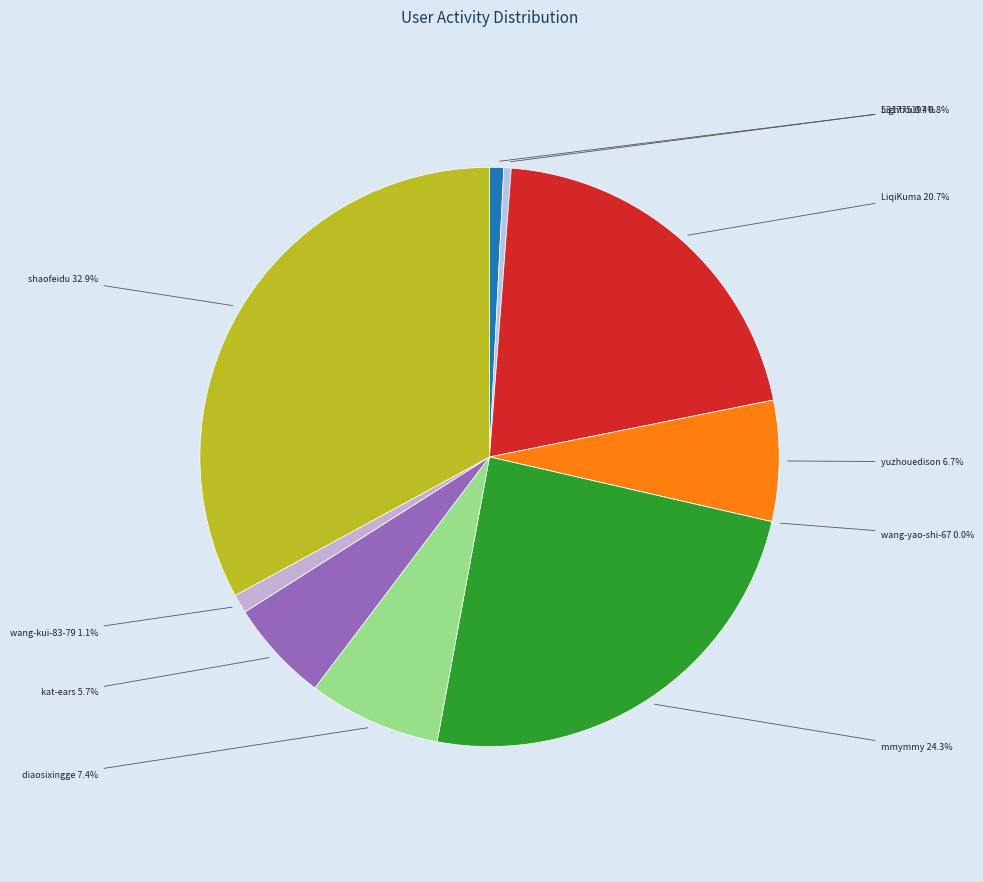

What is the largest slice in the pie chart?

shaofeidu